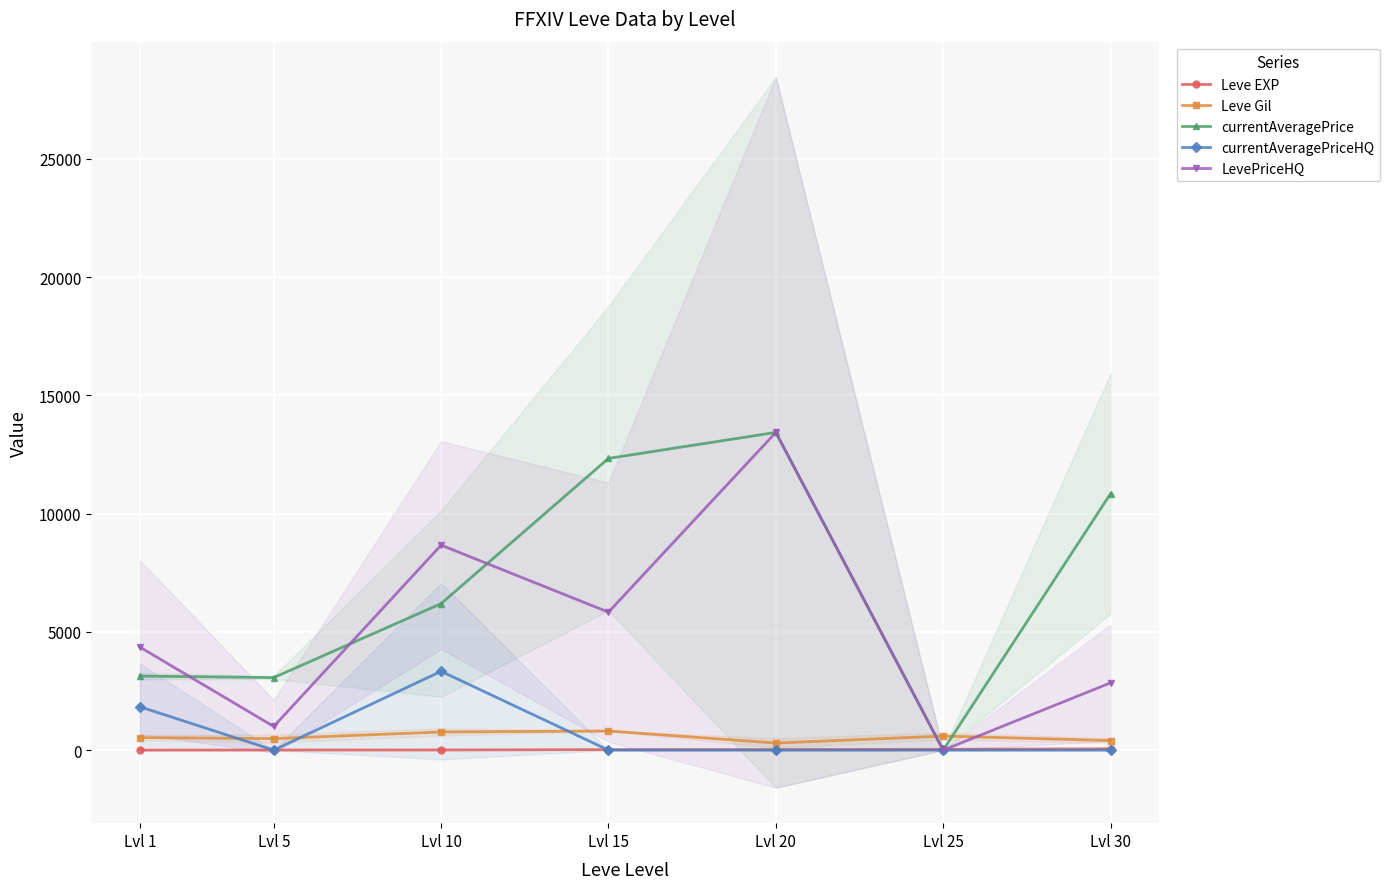

True or false: currentAveragePriceHQ has more than 0 interior local peaks.

True